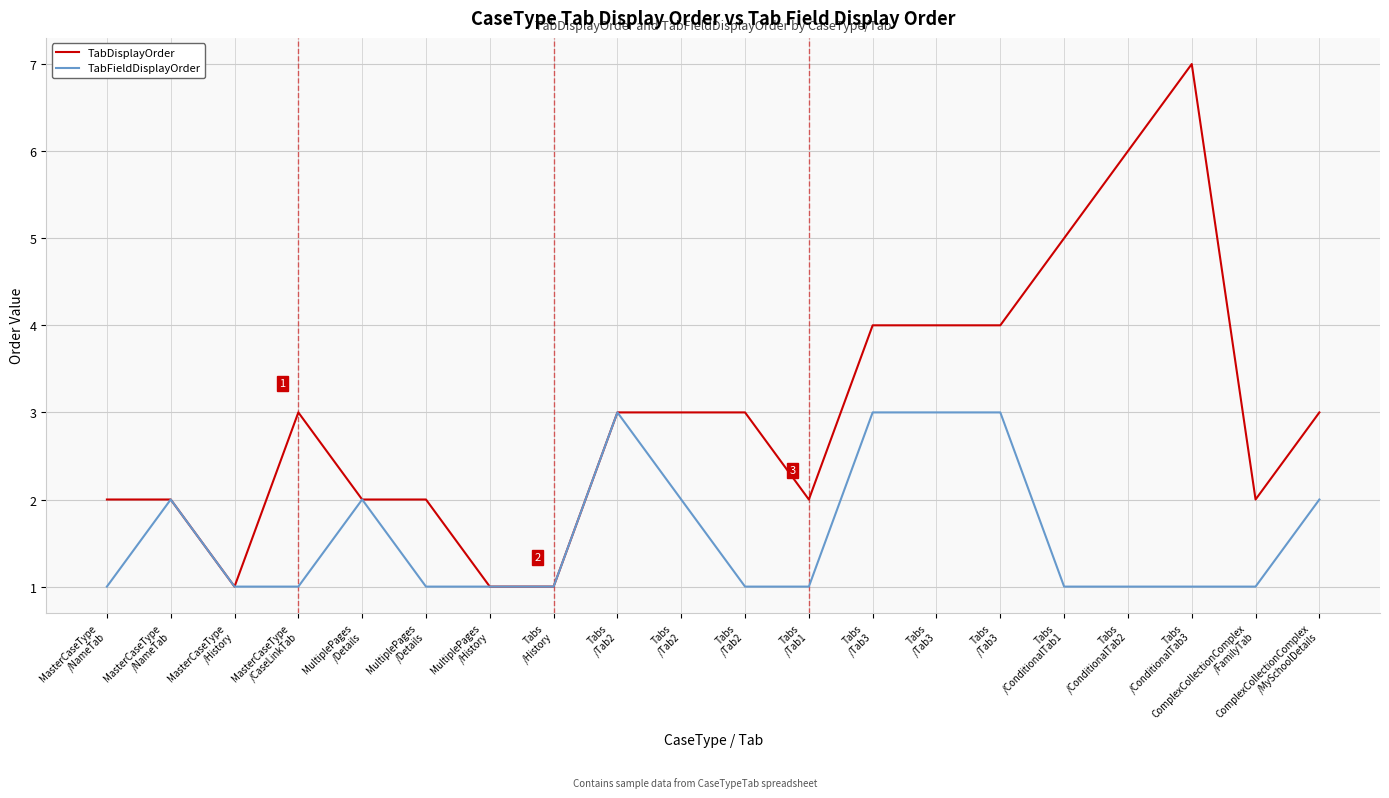

How many lines are shown in the chart?

2